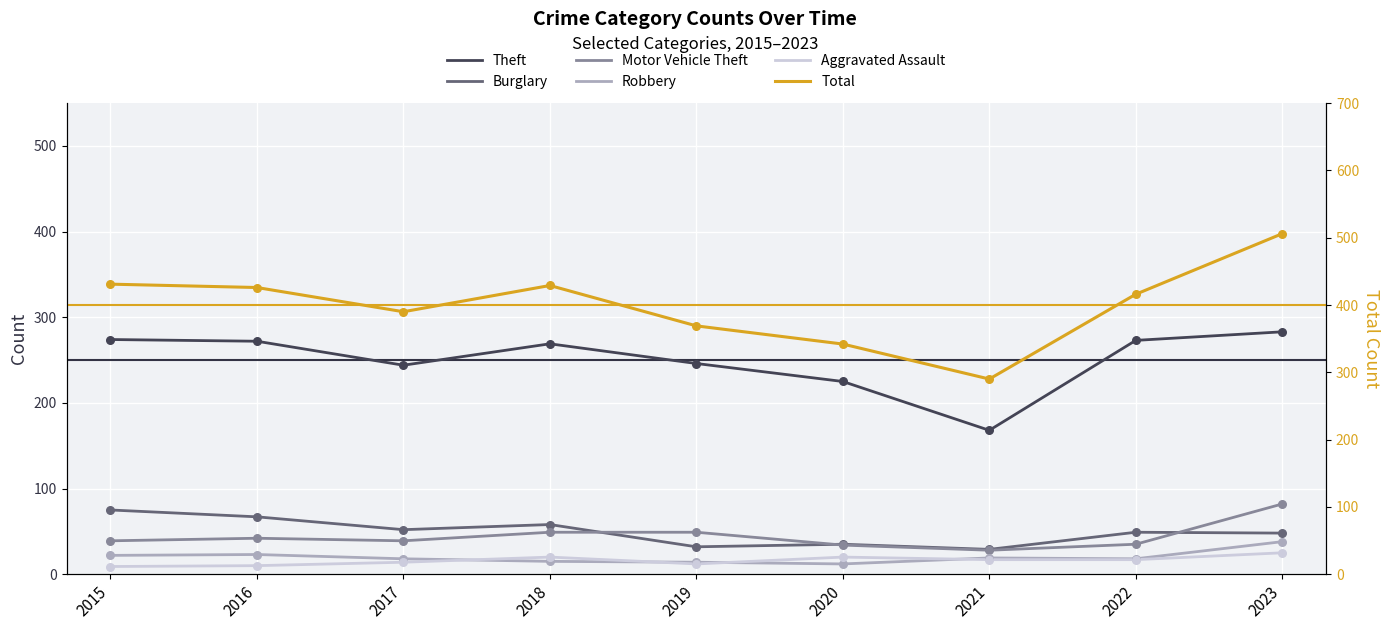

At which category is the sum across all series the highest?

2023